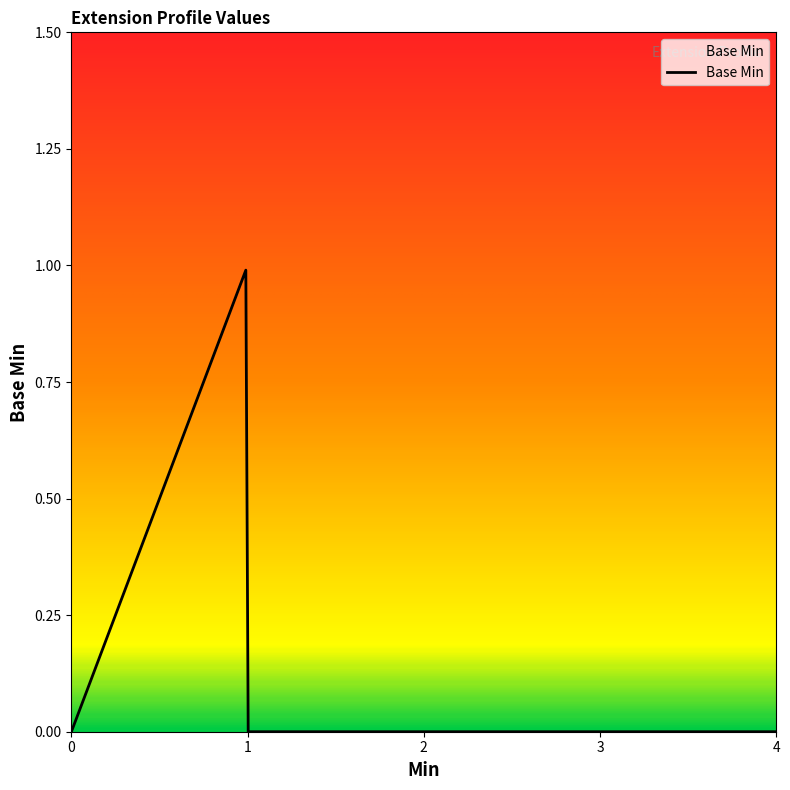

What is the value of the 5th point from the left?

1